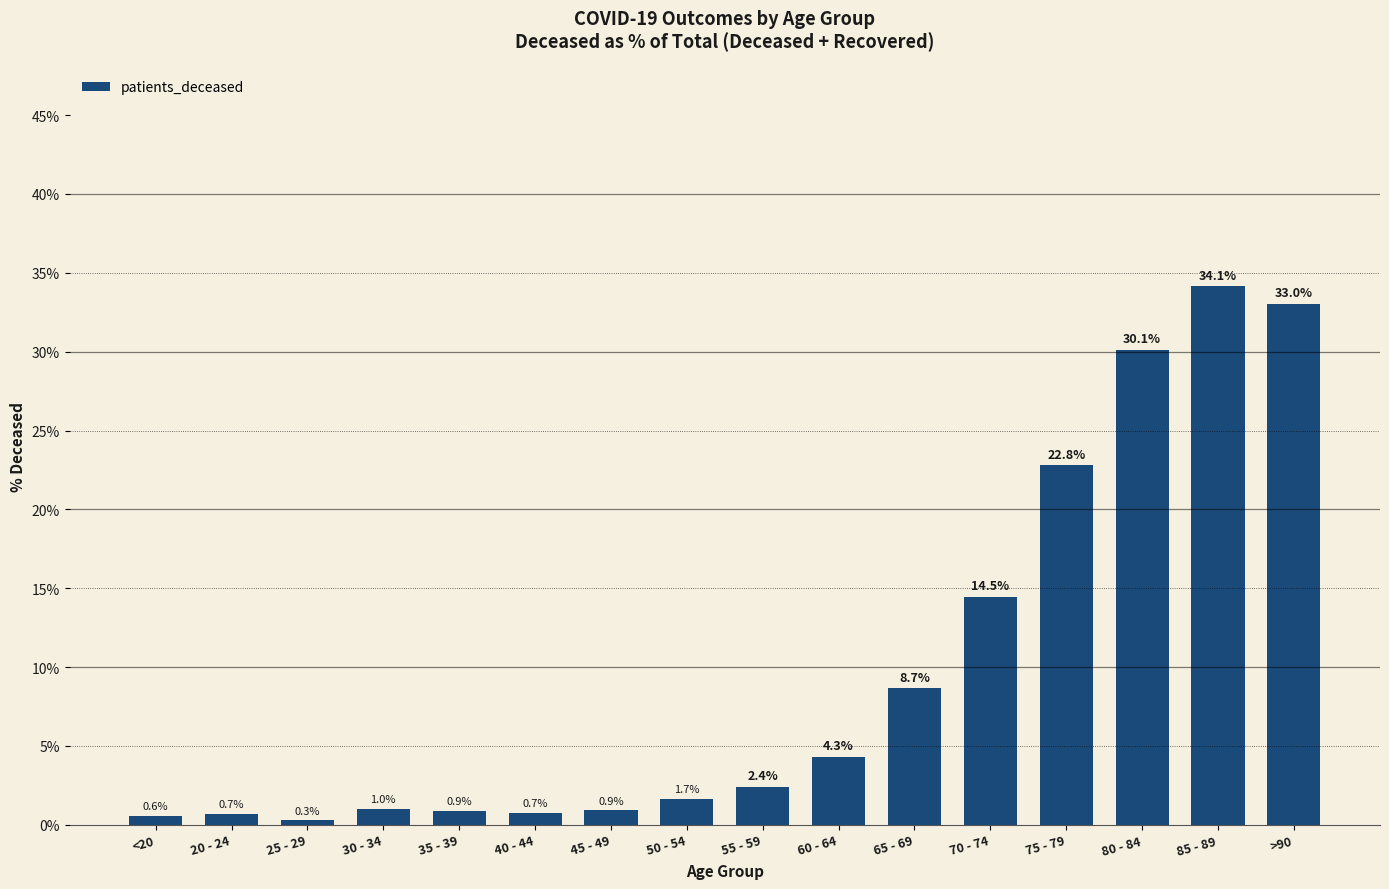

Which category has the highest value across all series?

85 - 89